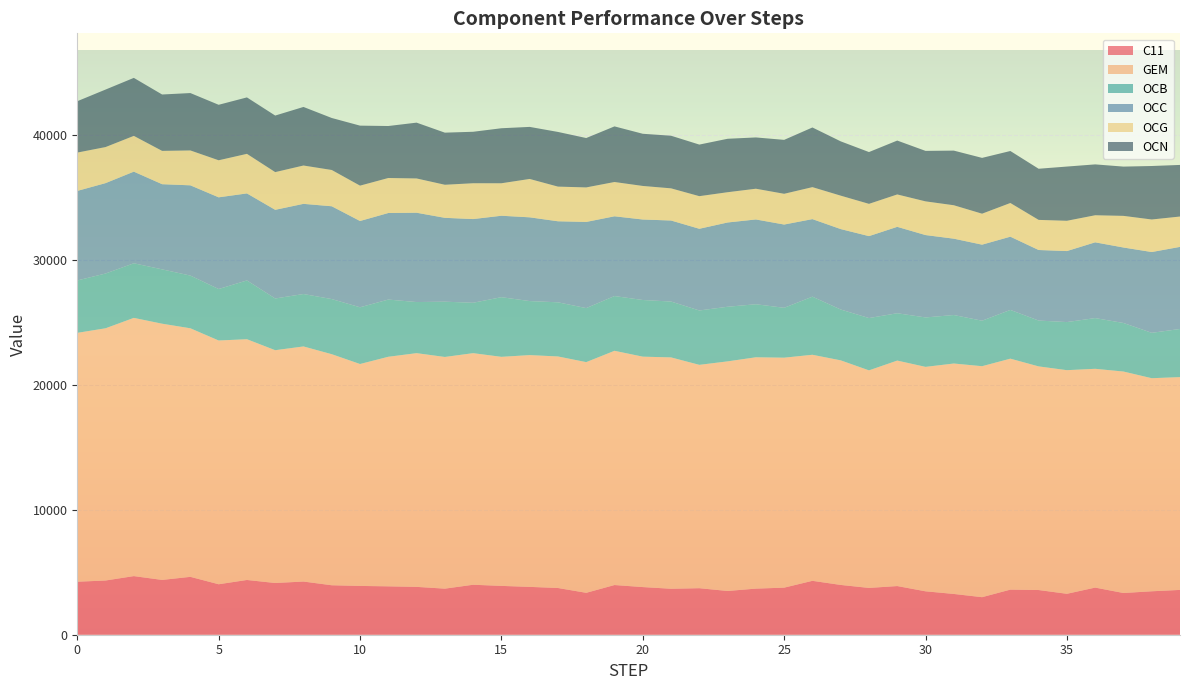

Reading left to right, what are all the values shown in this chart?

C11: 0=4241.6	1=4338.6	2=4691.4	3=4385.7	4=4632.2	5=4039.0	6=4381.0	7=4139.0	8=4255.7	9=3958.4	10=3905.0	11=3872.0	12=3829.2	13=3686.3	14=3998.9	15=3908.1	16=3828.5	17=3738.9	18=3353.0	19=3976.5	20=3813.1	21=3678.3	22=3723.0	23=3500.7	24=3689.0	25=3766.3	26=4313.5	27=3984.3	28=3744.9	29=3894.3	30=3474.0	31=3263.0	32=3004.3	33=3609.0	34=3576.2	35=3274.8	36=3771.3	37=3338.2	38=3475.5	39=3585.8
GEM: 0=19916.1	1=20185.6	2=20665.5	3=20505.4	4=19891.6	5=19508.1	6=19267.6	7=18631.1	8=18815.2	9=18491.9	10=17759.7	11=18372.6	12=18705.0	13=18542.7	14=18534.6	15=18331.6	16=18550.0	17=18530.6	18=18462.9	19=18746.2	20=18440.8	21=18515.2	22=17874.9	23=18375.4	24=18514.4	25=18405.5	26=18091.4	27=17973.8	28=17411.9	29=18045.1	30=17962.3	31=18441.2	32=18485.8	33=18483.9	34=17898.0	35=17897.4	36=17510.3	37=17724.6	38=17053.7	39=17031.2
OCB: 0=4194.2	1=4382.7	2=4369.7	3=4349.0	4=4217.6	5=4118.7	6=4703.8	7=4138.4	8=4194.5	9=4412.2	10=4540.1	11=4578.0	12=4089.3	13=4423.4	14=4033.4	15=4773.0	16=4323.4	17=4333.3	18=4323.2	19=4381.1	20=4534.5	21=4470.3	22=4351.9	23=4370.5	24=4244.6	25=3992.2	26=4649.6	27=4068.3	28=4185.9	29=3789.4	30=3955.5	31=3881.0	32=3640.3	33=3900.8	34=3668.8	35=3848.5	36=4058.8	37=3885.3	38=3631.6	39=3851.1
OCC: 0=7165.7	1=7233.7	2=7332.5	3=6815.0	4=7222.9	5=7338.6	6=6965.0	7=7096.2	8=7217.1	9=7426.3	10=6905.2	11=6926.9	12=7147.7	13=6711.4	14=6698.2	15=6517.7	16=6702.2	17=6485.1	18=6895.1	19=6383.0	20=6441.4	21=6485.8	22=6537.6	23=6744.1	24=6785.3	25=6663.0	26=6206.2	27=6437.4	28=6557.4	29=6913.2	30=6593.1	31=6110.3	32=6086.2	33=5860.9	34=5646.4	35=5683.6	36=6062.2	37=6040.7	38=6466.1	39=6570.6
OCG: 0=3068.7	1=2886.4	2=2863.9	3=2667.3	4=2792.7	5=2965.7	6=3167.4	7=3018.2	8=3067.7	9=2904.2	10=2829.6	11=2801.3	12=2744.0	13=2646.8	14=2866.9	15=2600.1	16=3071.2	17=2773.9	18=2763.5	19=2744.1	20=2685.7	21=2574.0	22=2610.3	23=2422.6	24=2459.7	25=2460.5	26=2559.3	27=2674.9	28=2582.2	29=2593.4	30=2696.8	31=2675.5	32=2478.4	33=2696.2	34=2409.6	35=2423.5	36=2167.2	37=2531.5	38=2603.9	39=2429.0
OCN: 0=4109.3	1=4601.6	2=4640.5	3=4511.5	4=4592.2	5=4440.2	6=4516.5	7=4525.5	8=4686.8	9=4160.5	10=4802.0	11=4160.5	12=4466.4	13=4169.4	14=4118.8	15=4402.4	16=4165.5	17=4375.5	18=3952.0	19=4450.0	20=4175.3	21=4210.5	22=4127.8	23=4276.9	24=4104.1	25=4315.8	26=4774.7	27=4345.6	28=4145.4	29=4311.8	30=4039.1	31=4372.2	32=4466.1	33=4160.6	34=4092.5	35=4339.3	36=4070.9	37=3943.4	38=4280.2	39=4129.9